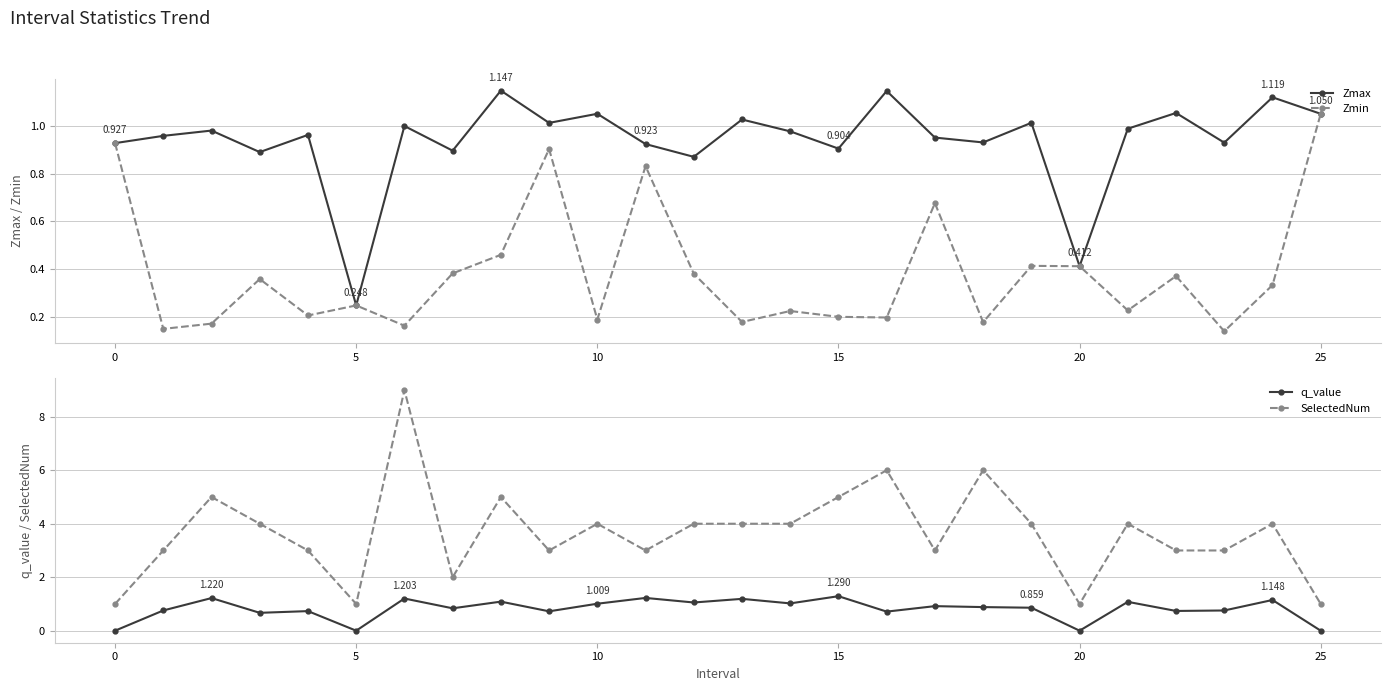

True or false: Zmax has more than 0 interior local peaks.

True